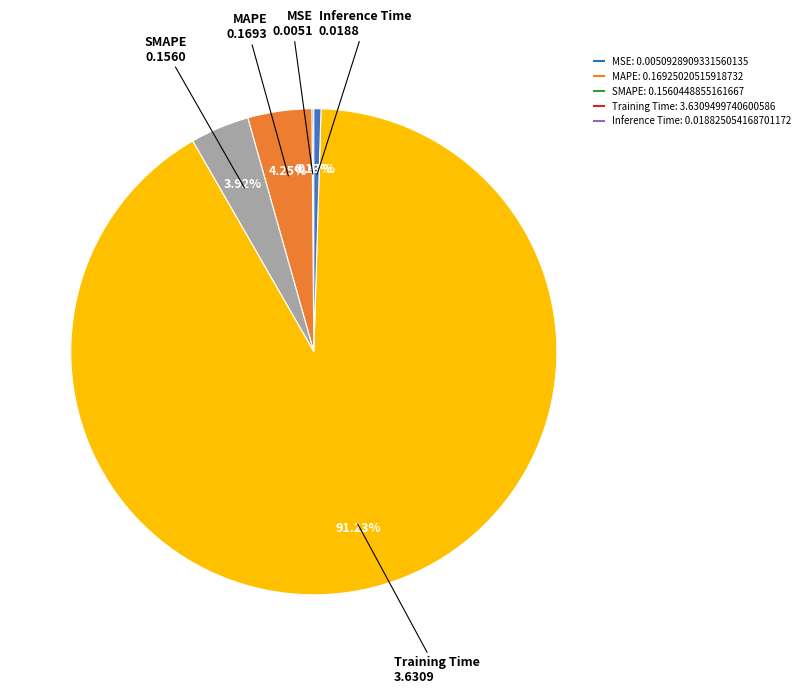

Which slice is the smallest?

MSE